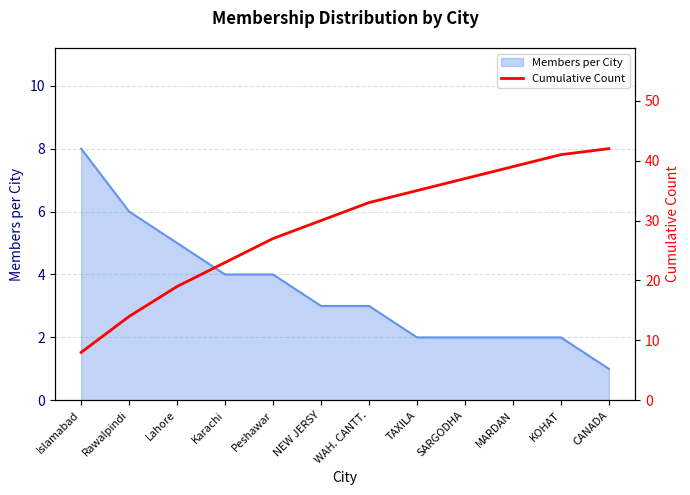

The value of Members per City at CANADA is 2. True or false?

False